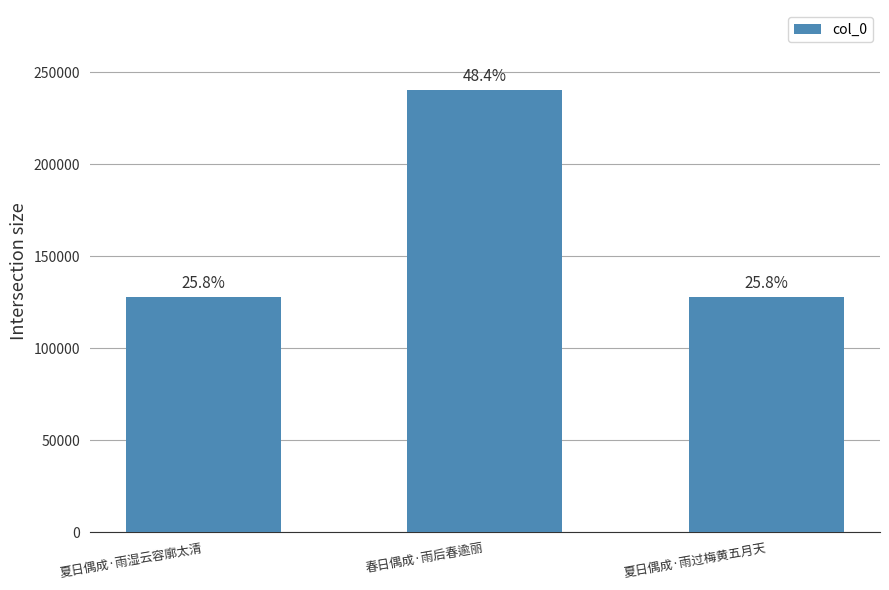

What is the label of the 1st bar from the right?

夏日偶成·雨过梅黄五月天